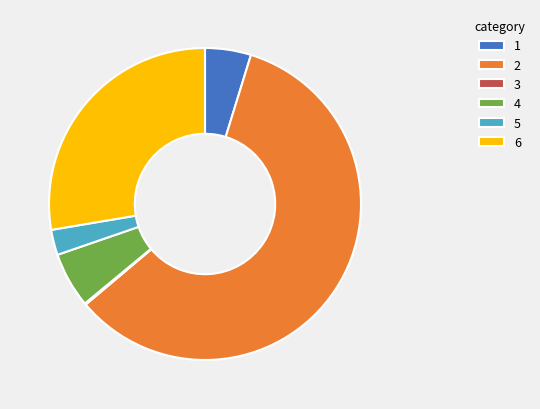

What is the ratio of the value at 2 to the value at 1?

12.4